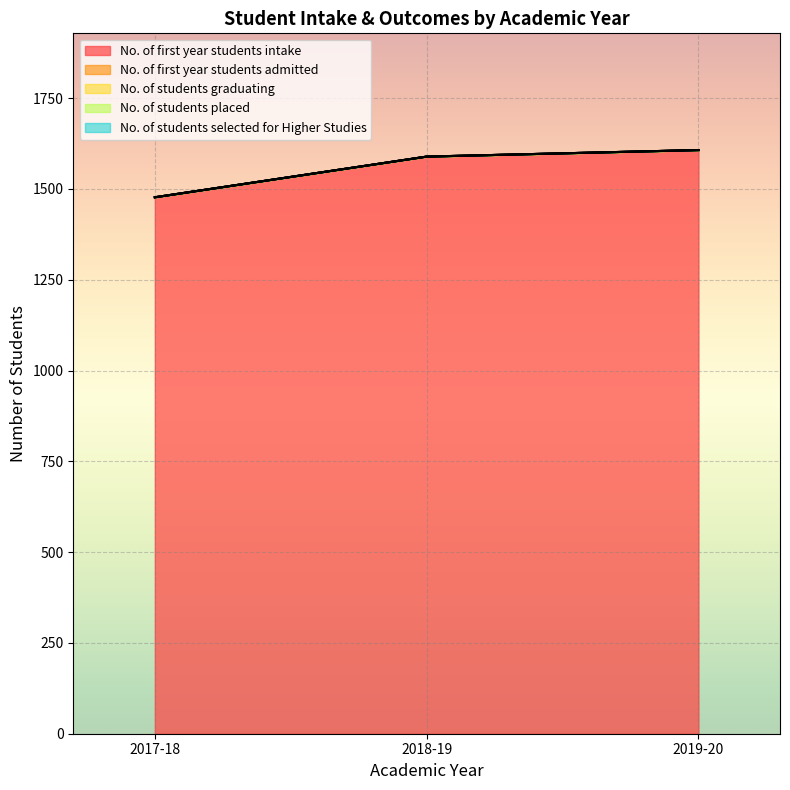

What is the label of the 1st point from the left?

2017-18